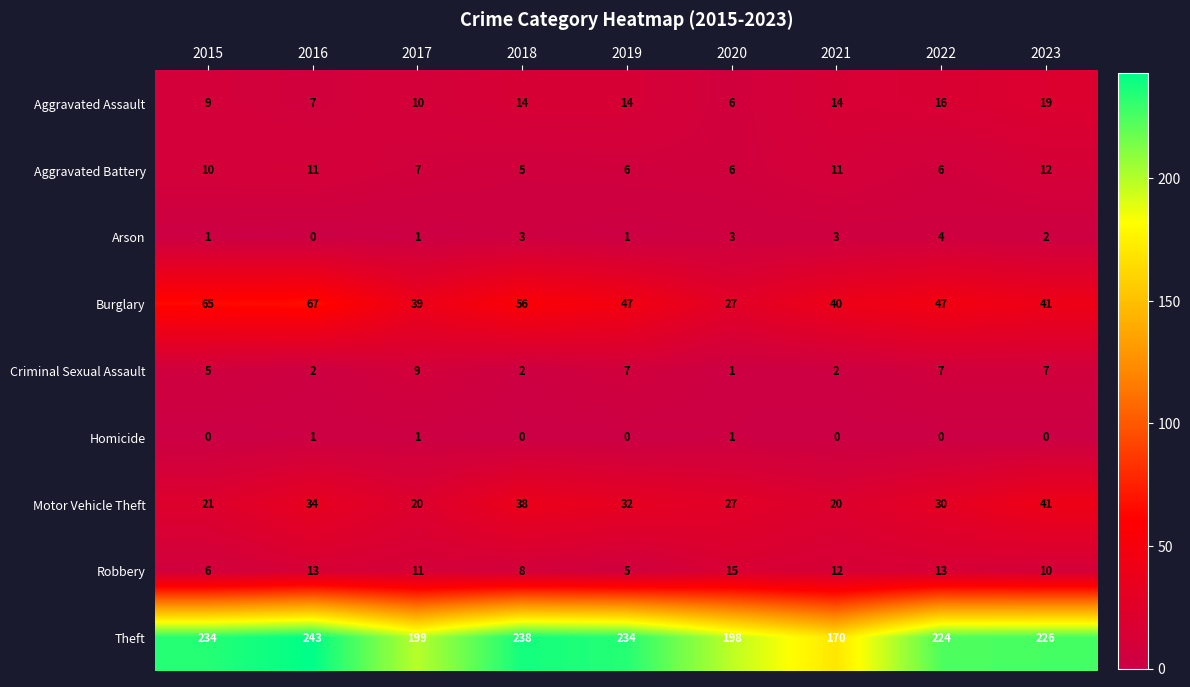

True or false: Criminal Sexual Assault has a value of 5 at 2022.

False